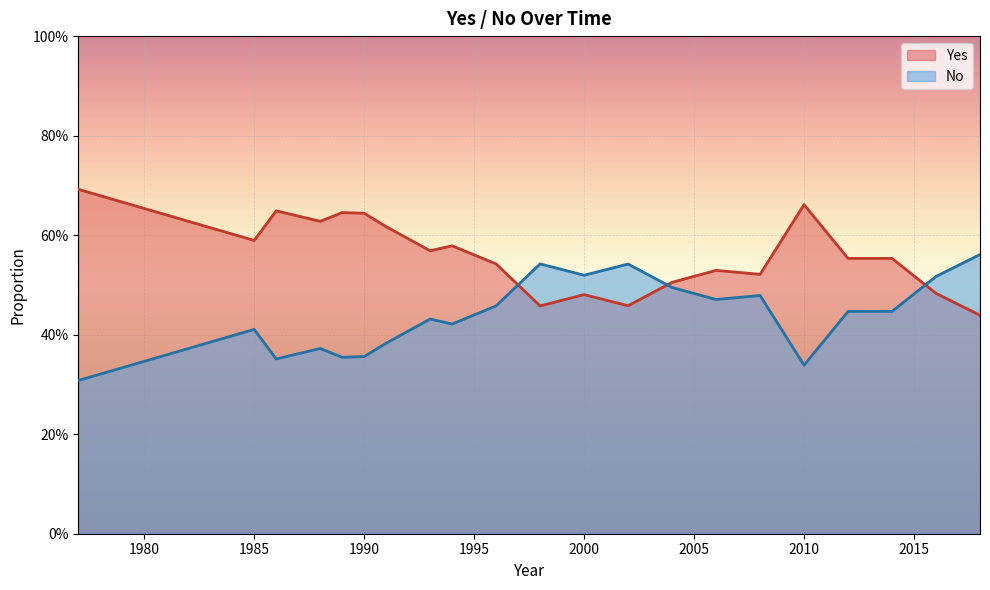

Rank the series by their maximum value, from lowest to highest.

No, Yes